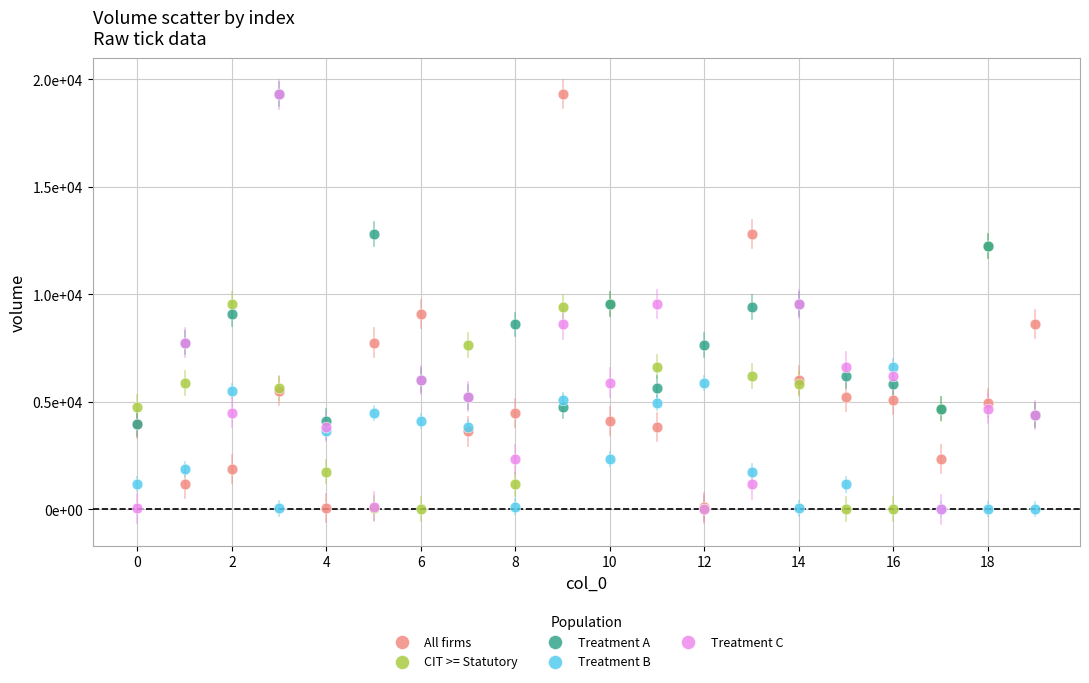

What are all the series names shown in the legend?

All firms, CIT >= Statutory, Treatment A, Treatment B, Treatment C